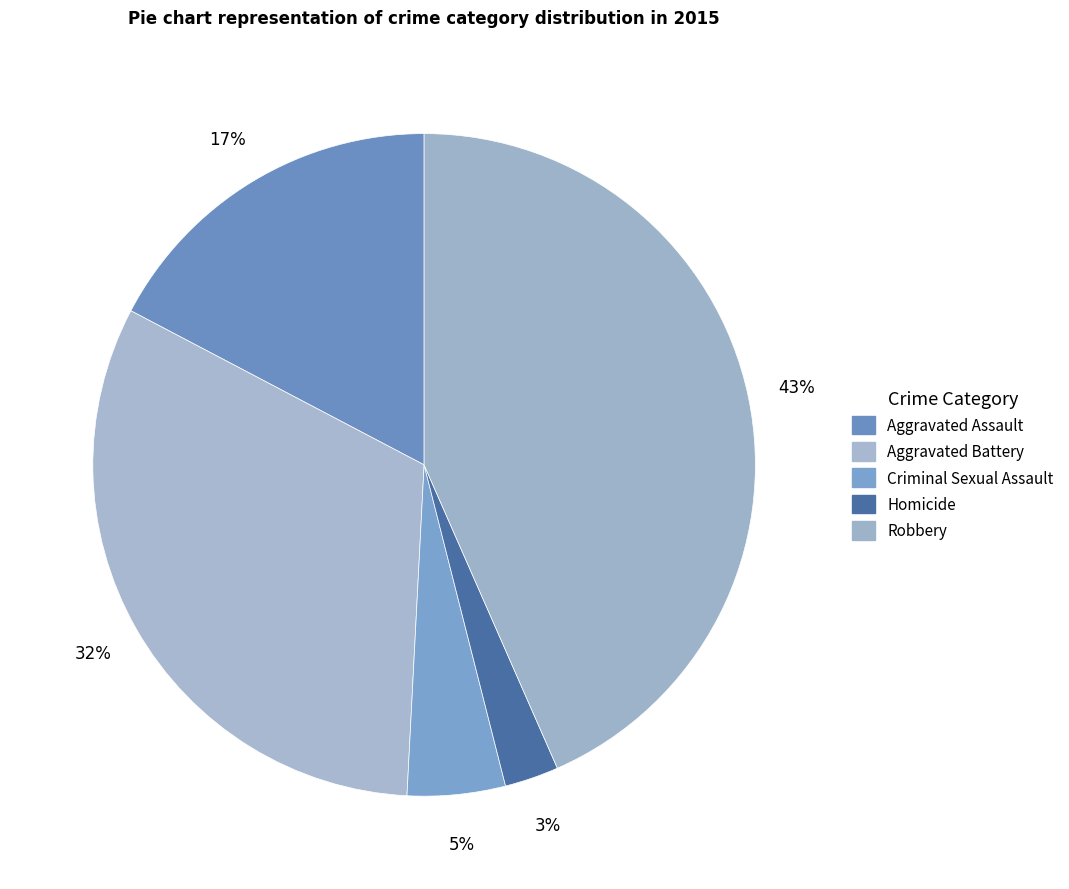

To the nearest percent, what is the average slice percentage?

20%